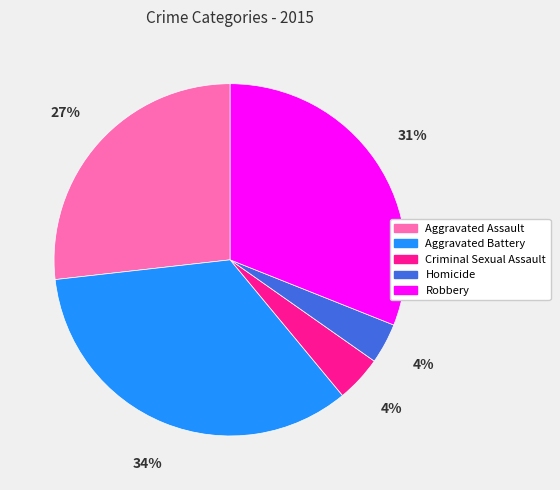

How many segments does this pie chart have?

5